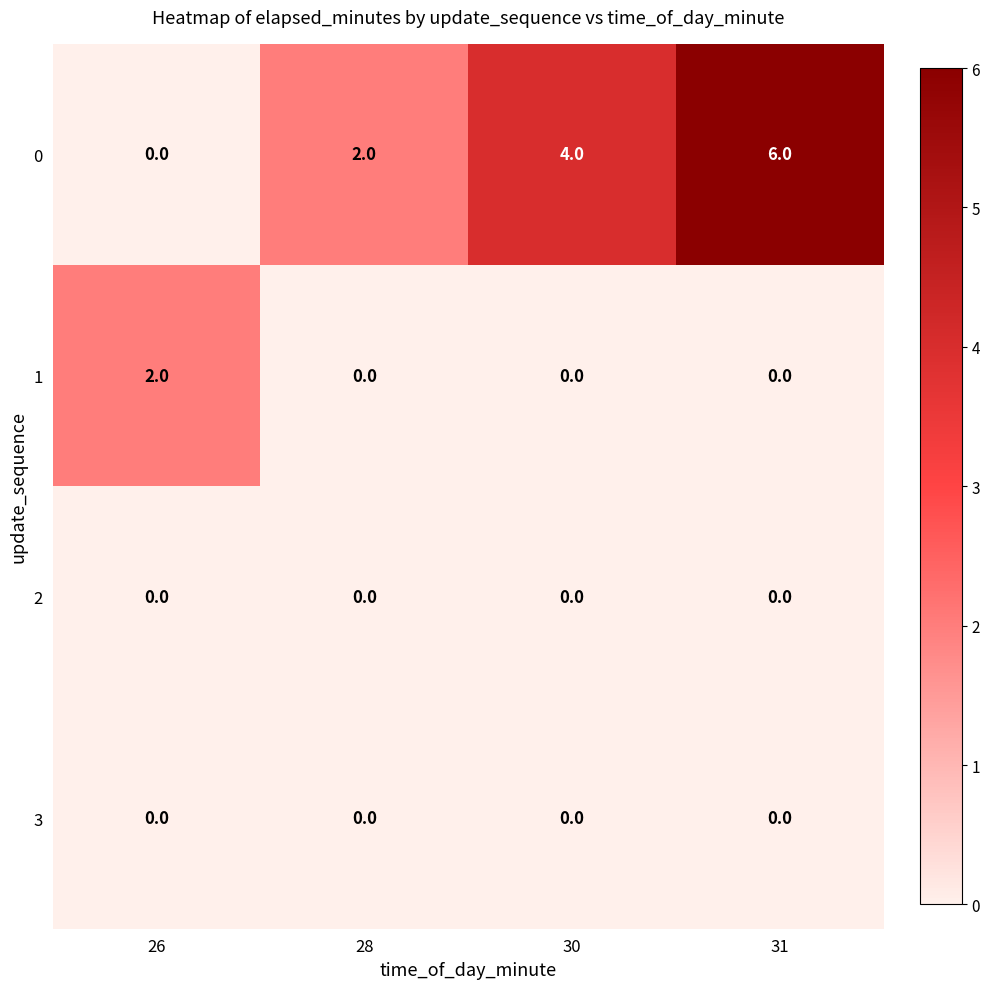

What is the spread (max minus min) of values at 31?

6